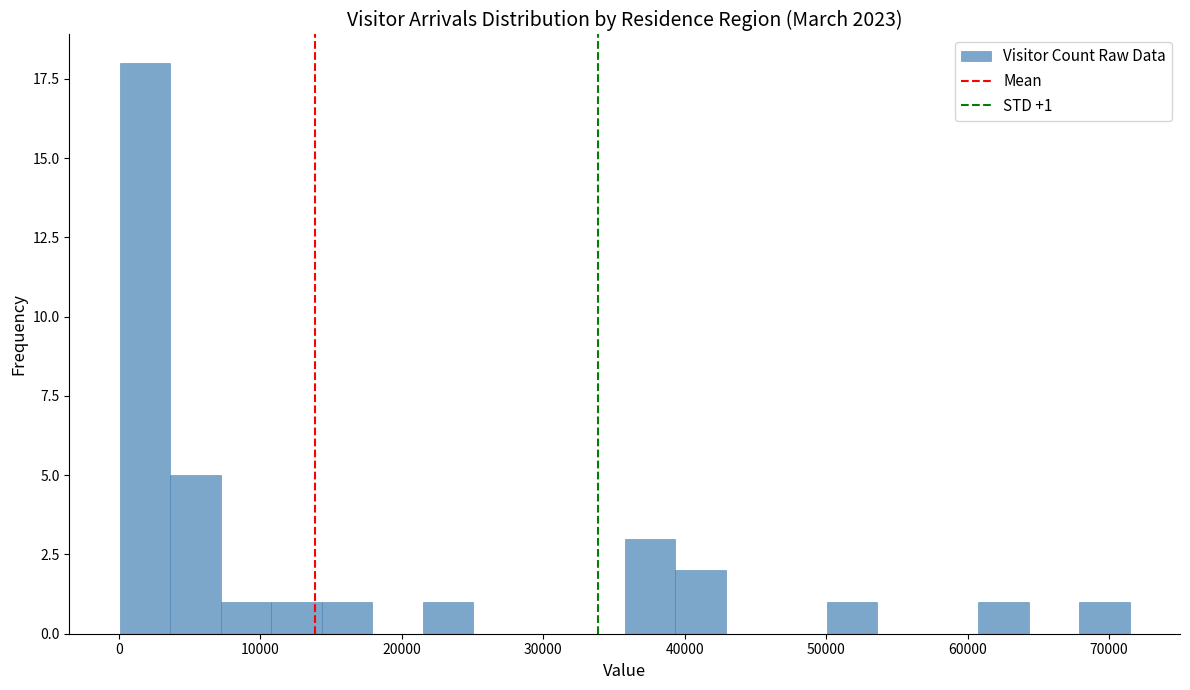

Around what value on the x-axis is the tallest bar? Give the approximate position of its centre, as read against the axis.

2000